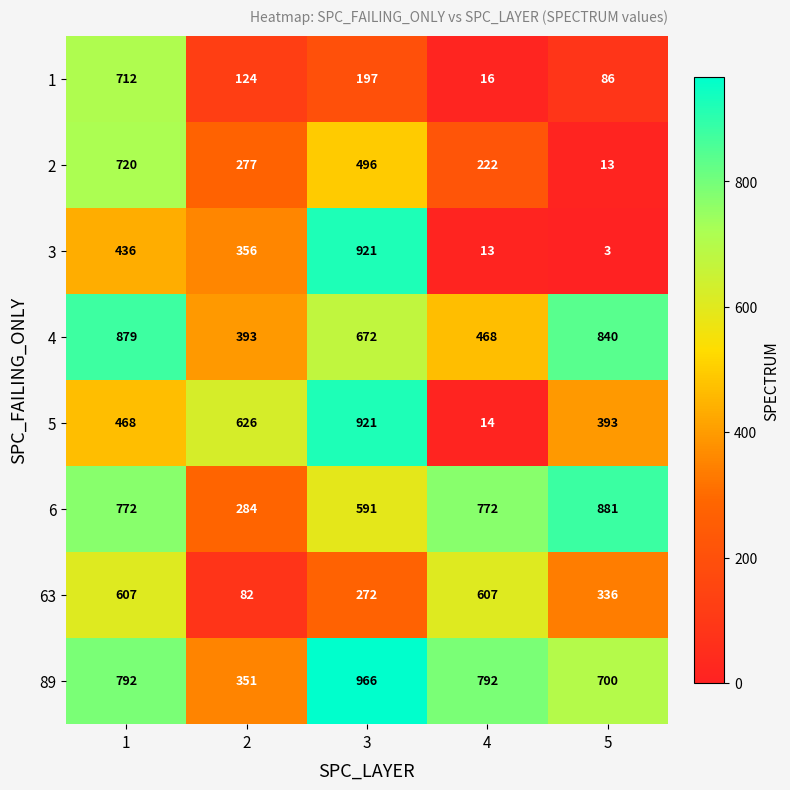

How many 6 values are between 591 and 772?

3